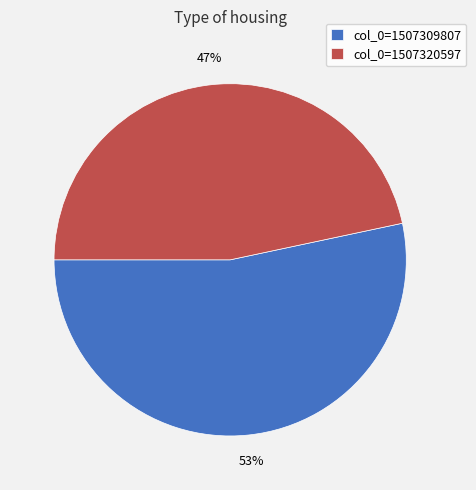

How many segments does this pie chart have?

2